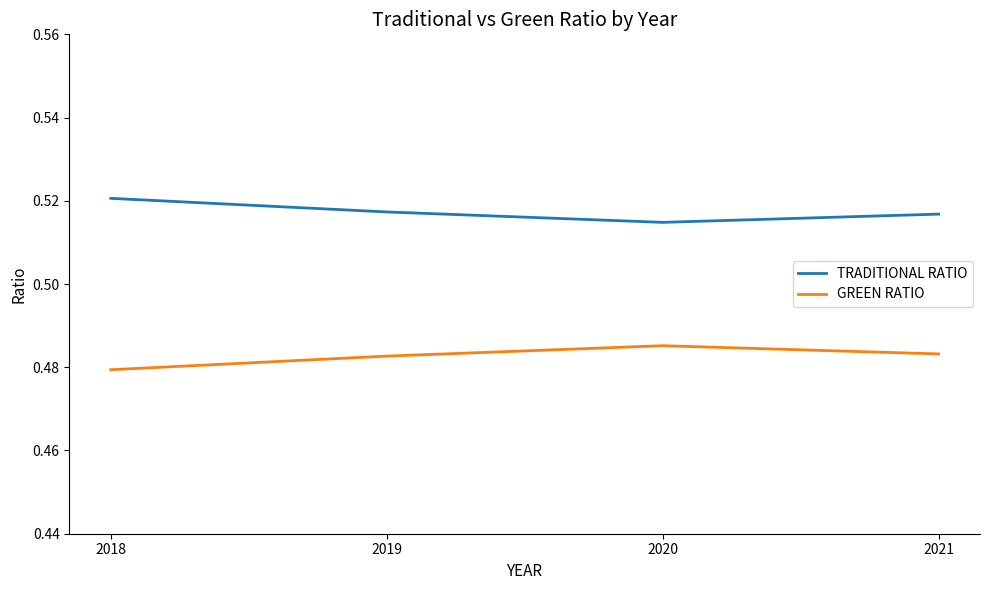

Which label corresponds to the smallest value in the chart?

2018